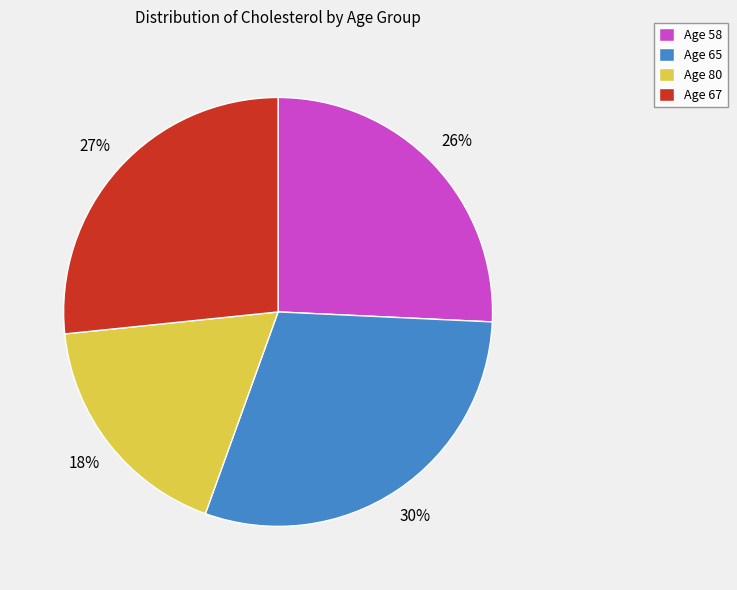

Is there a majority slice in this chart?

No